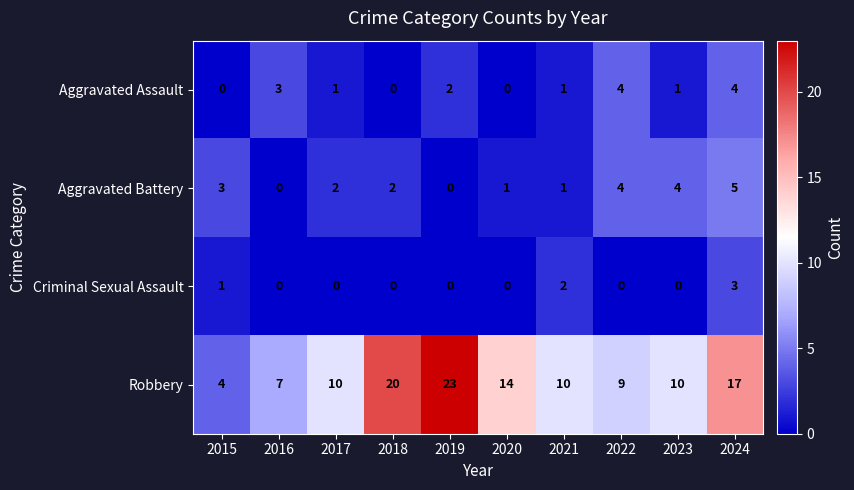

What is the sum of all Aggravated Assault values?

16